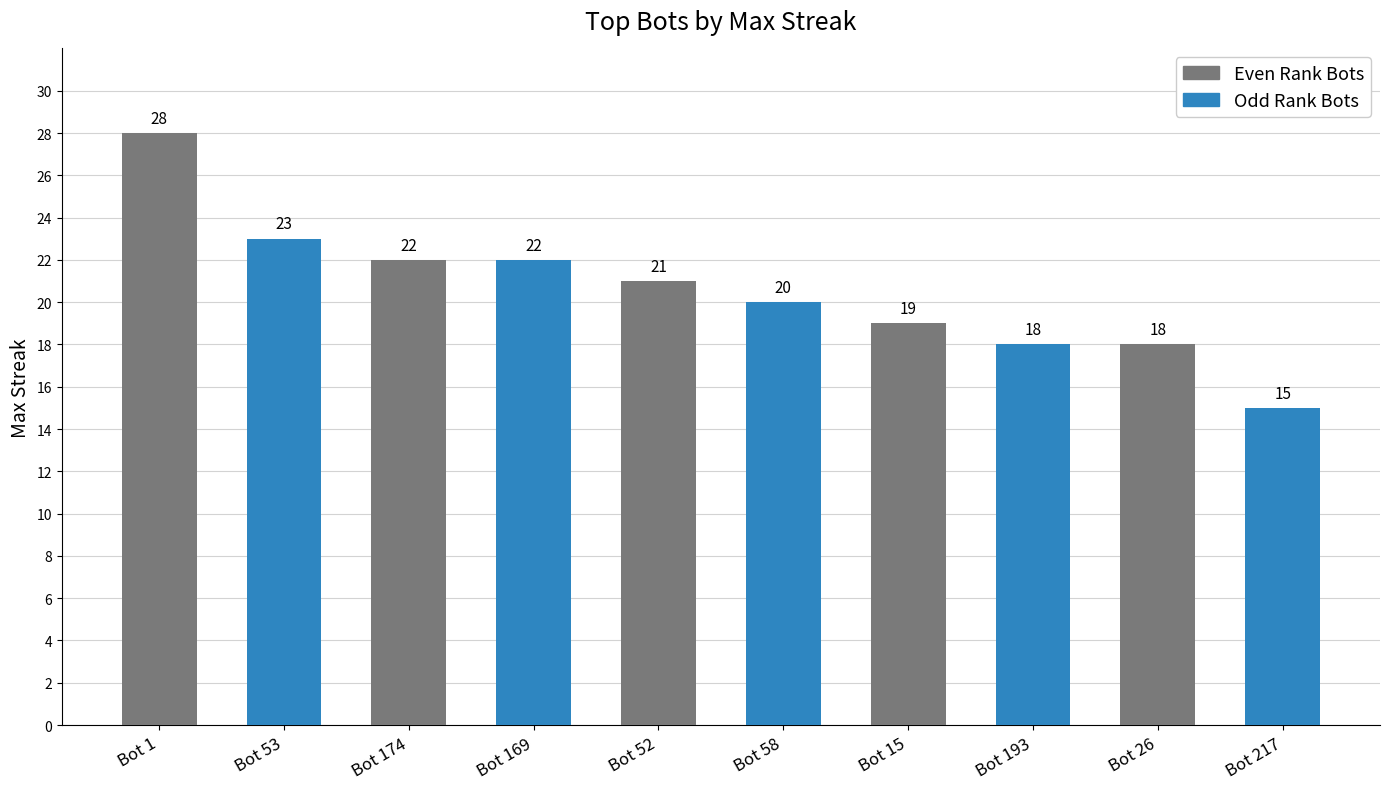

What is the difference between the second highest and second lowest values in the Even Rank Bots series?

3